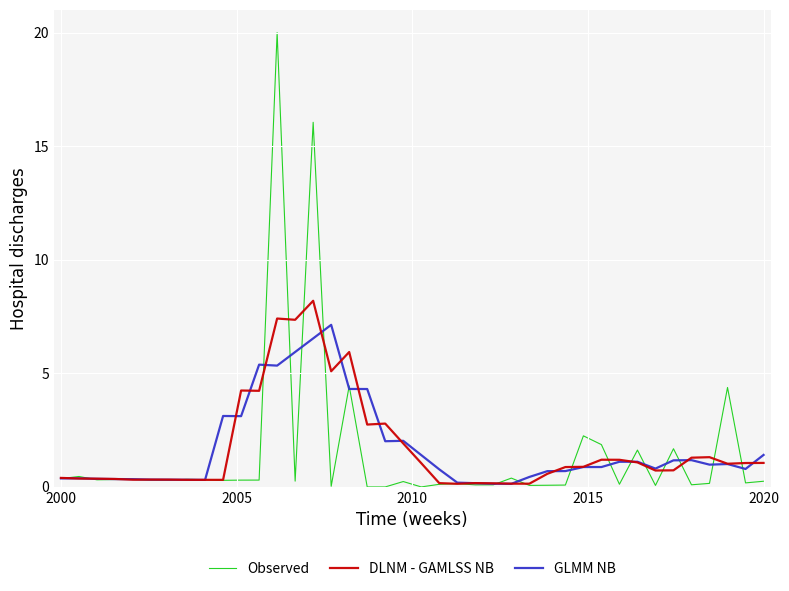

How many categories are shown in the chart?

40